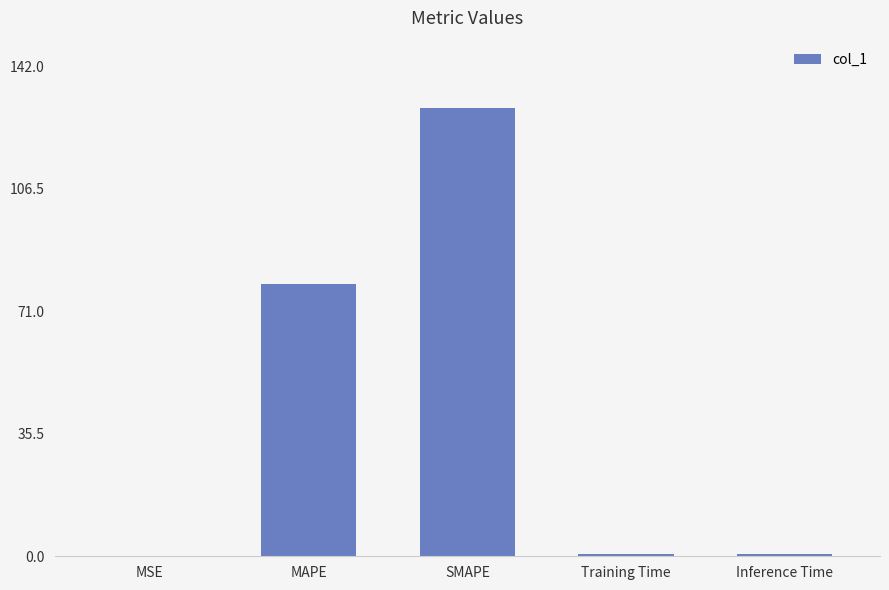

What is the approximate value at MAPE?

78.8